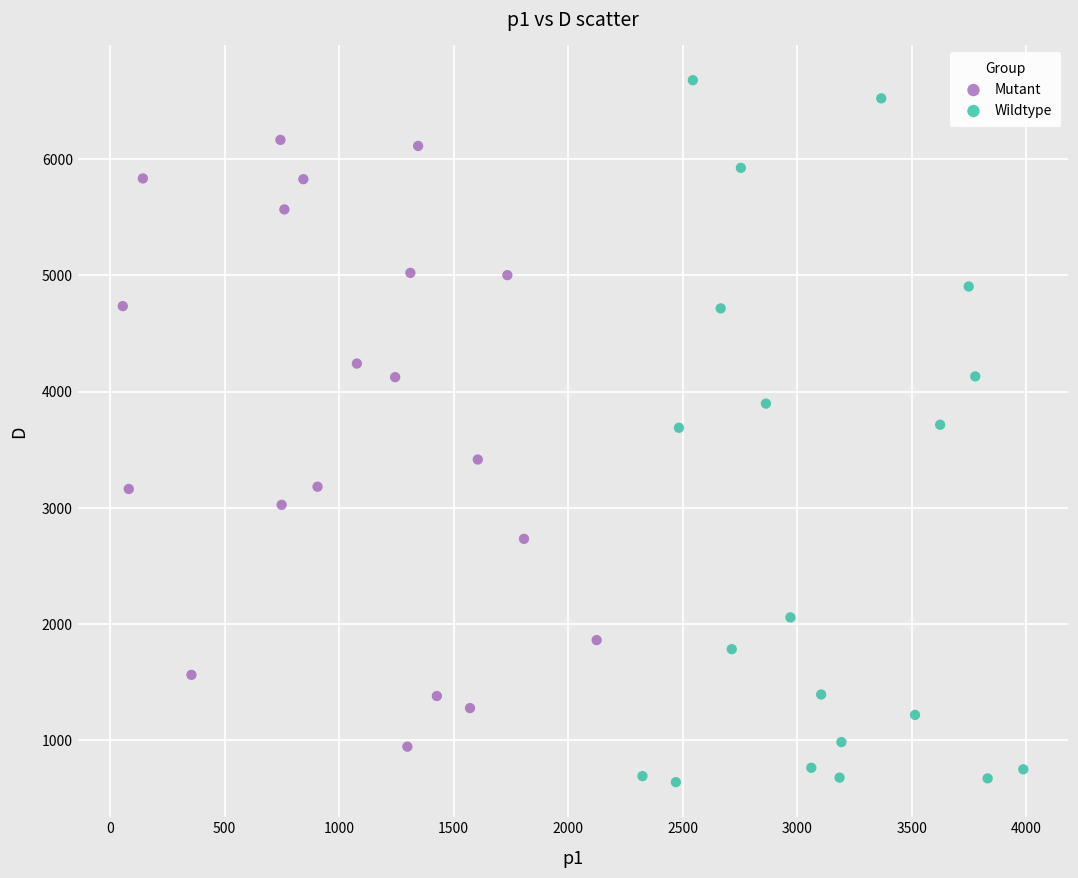

Which series has the largest Y range (max minus min)?

Wildtype